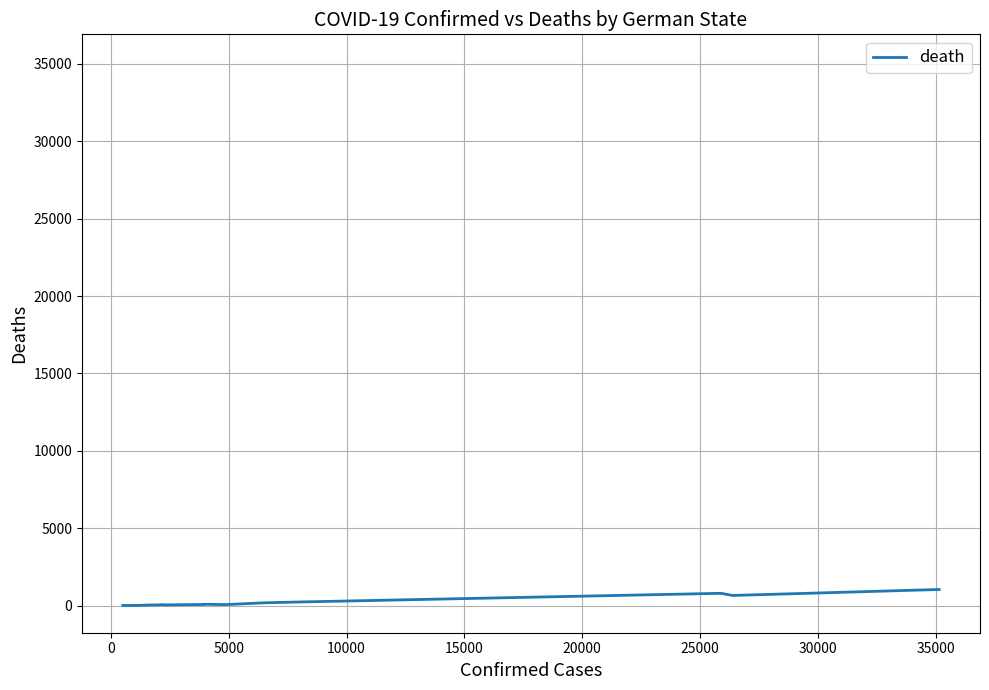

What is the difference between the maximum and minimum values?

1036